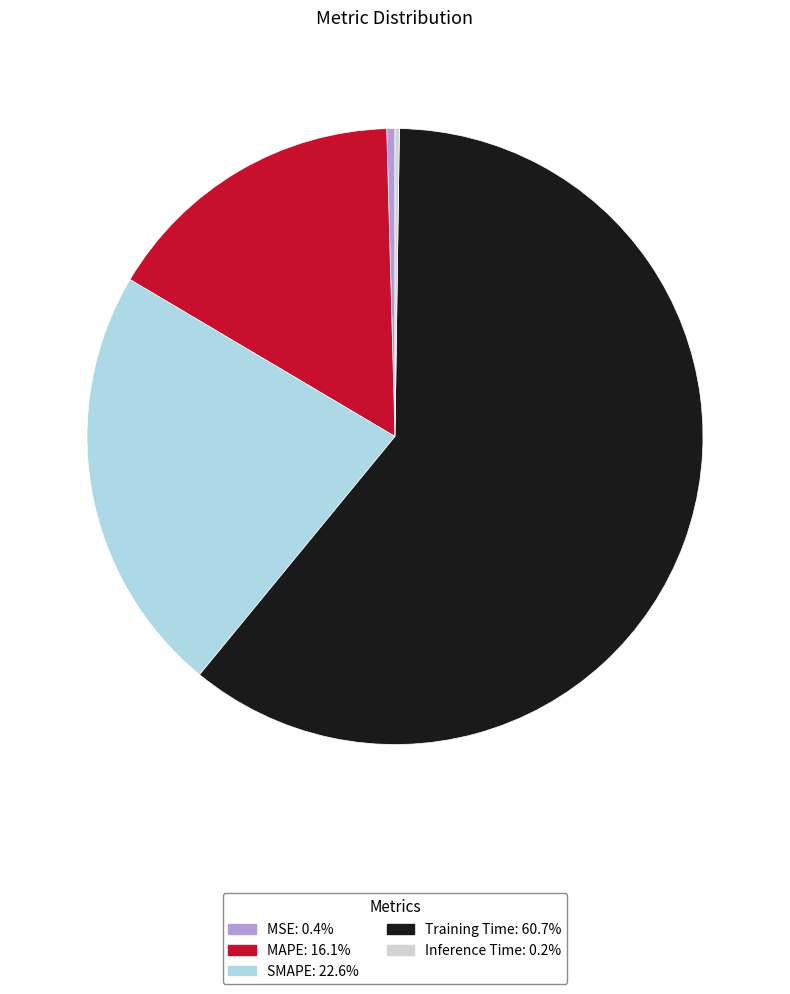

Is Training Time the majority of the pie?

Yes